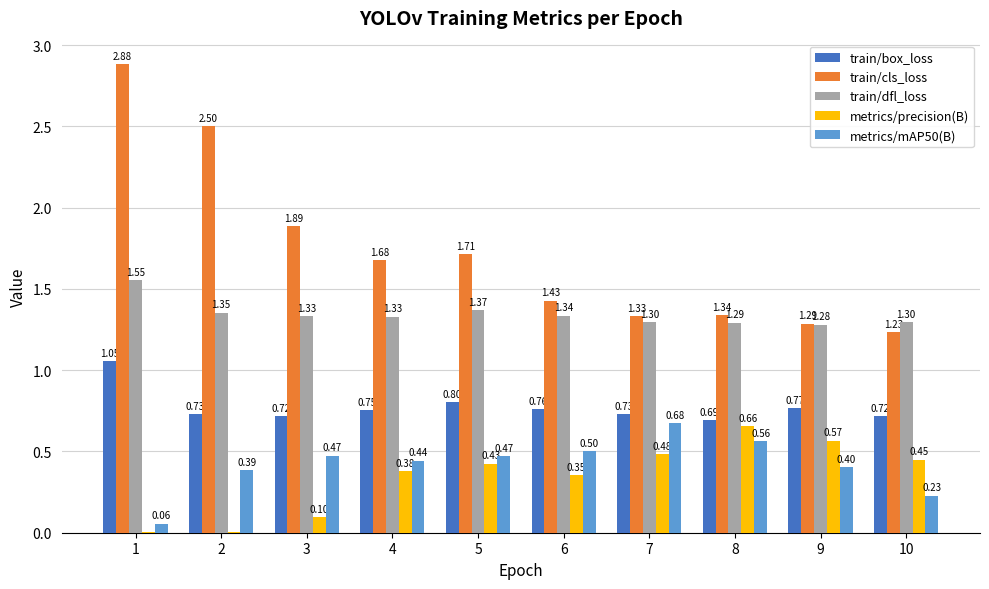

At which label is train/cls_loss closest to 2?

3